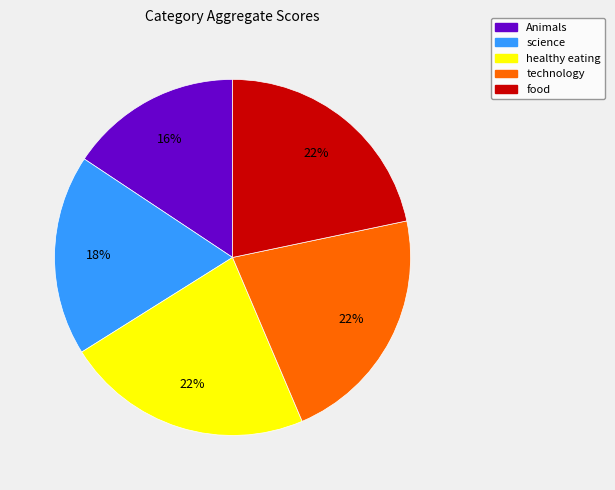

Is the sum of technology and healthy eating greater than half?

No